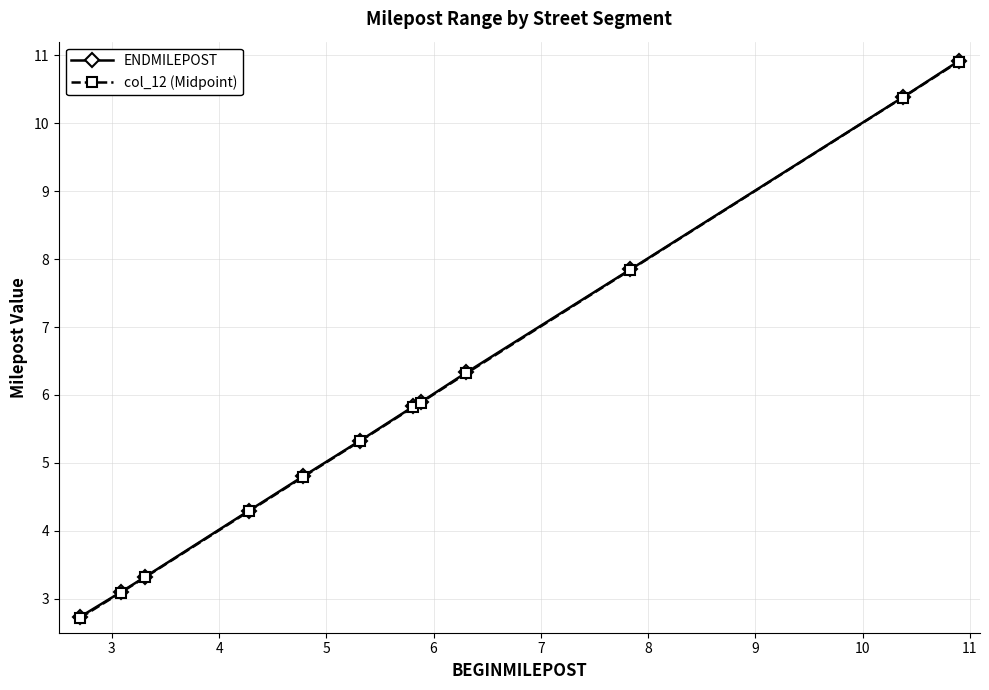

True or false: ENDMILEPOST has more than 1 points higher than both neighbors.

False